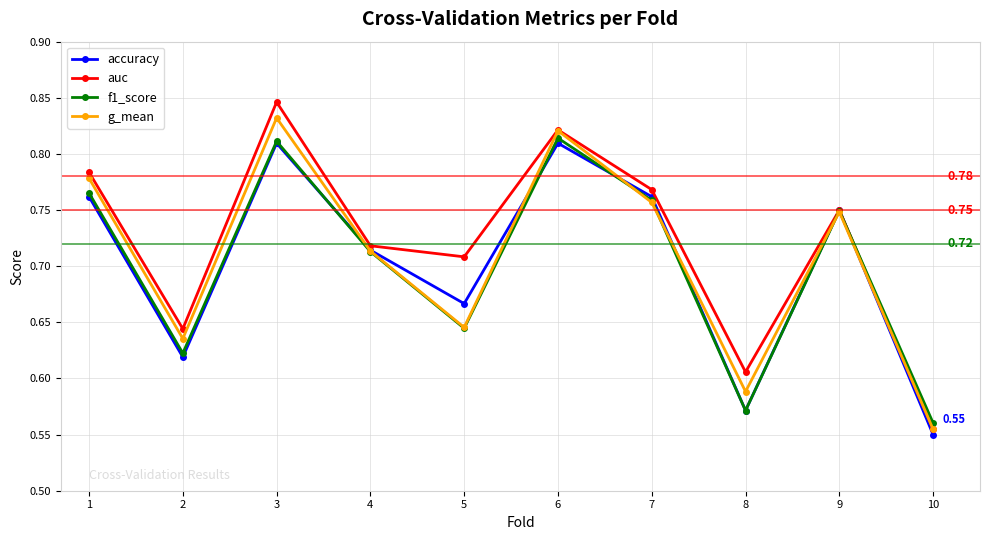

At which category does auc reach its first local peak?

3